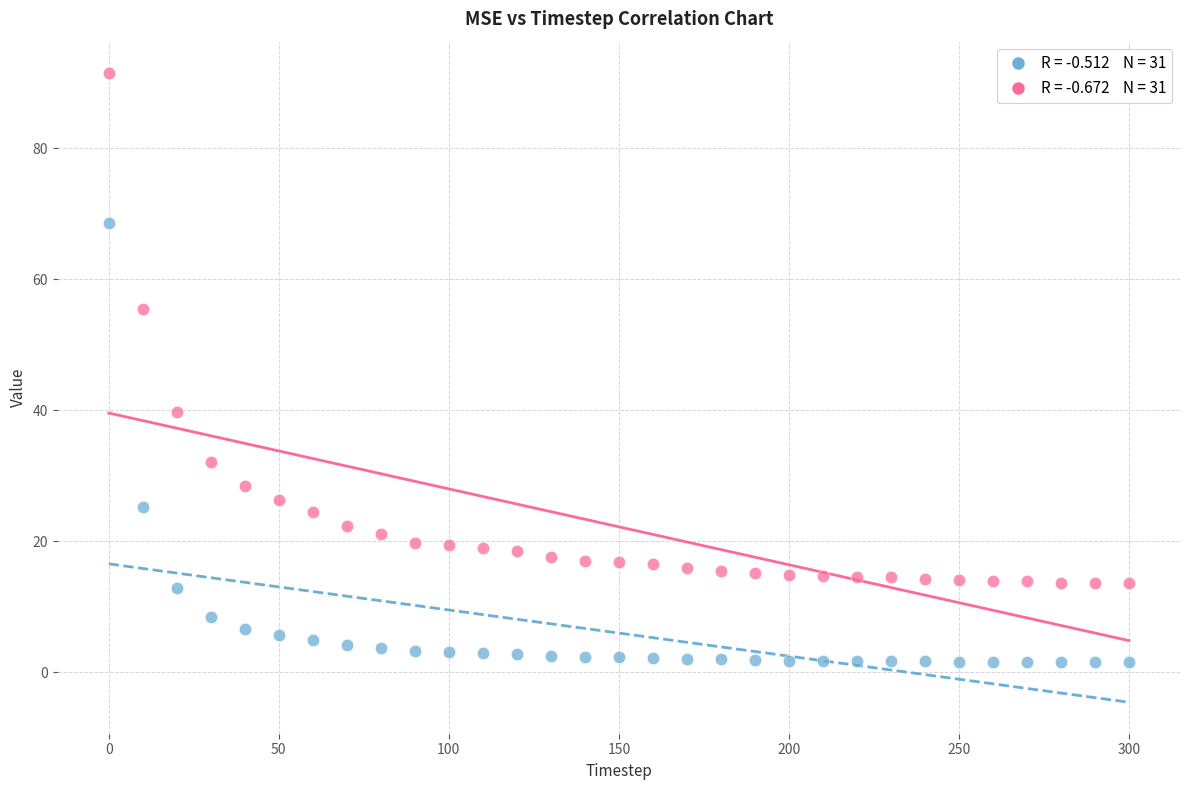

Across all data points, what is the range of Y values (max minus min)?

89.9